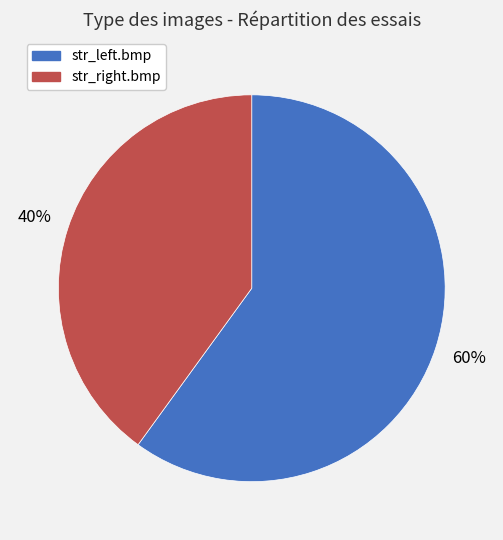

How many slices are in this pie chart?

2